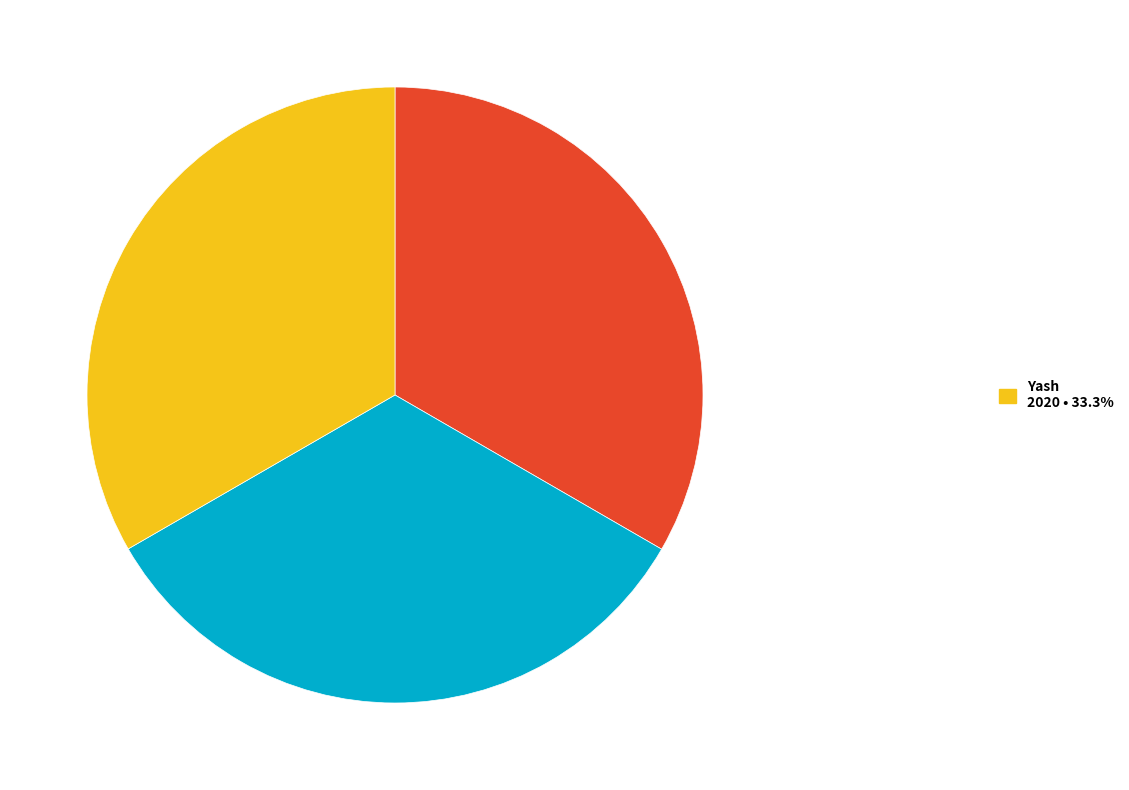

Is there a majority slice in this chart?

No